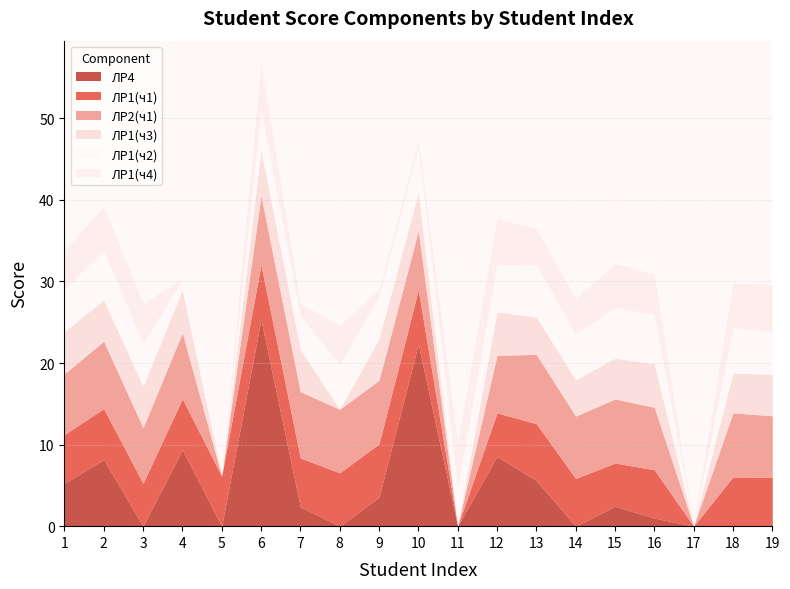

What is the average value of the ЛР1(ч4) series?

3.7